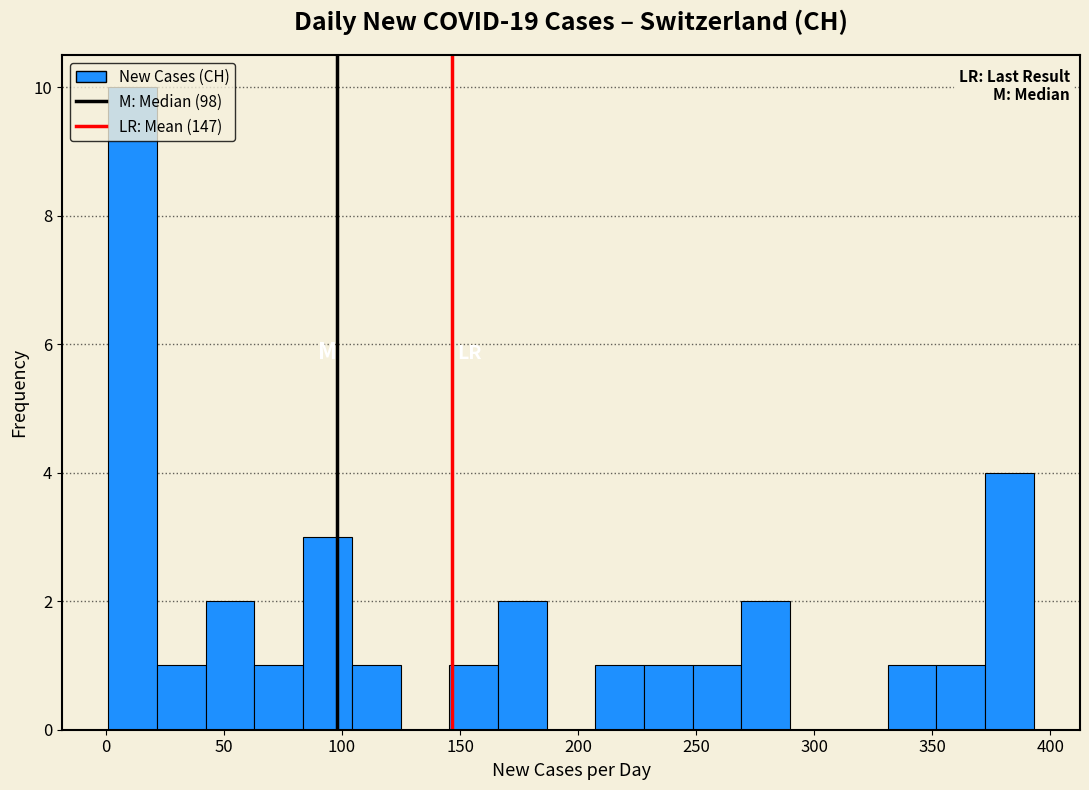

Reading left to right, list every bar in this chart as the range it spans on the x-axis followed by its height. Neither the bar edges nor the heights are printed on the chart, so give them approximately, as read against the axes.

0 to 20: 10
20 to 40: 1
40 to 65: 2
65 to 85: 1
85 to 105: 3
105 to 125: 1
125 to 145: 0
145 to 165: 1
165 to 185: 2
185 to 205: 0
205 to 230: 1
230 to 250: 1
250 to 270: 1
270 to 290: 2
290 to 310: 0
310 to 330: 0
330 to 350: 1
350 to 370: 1
370 to 395: 4